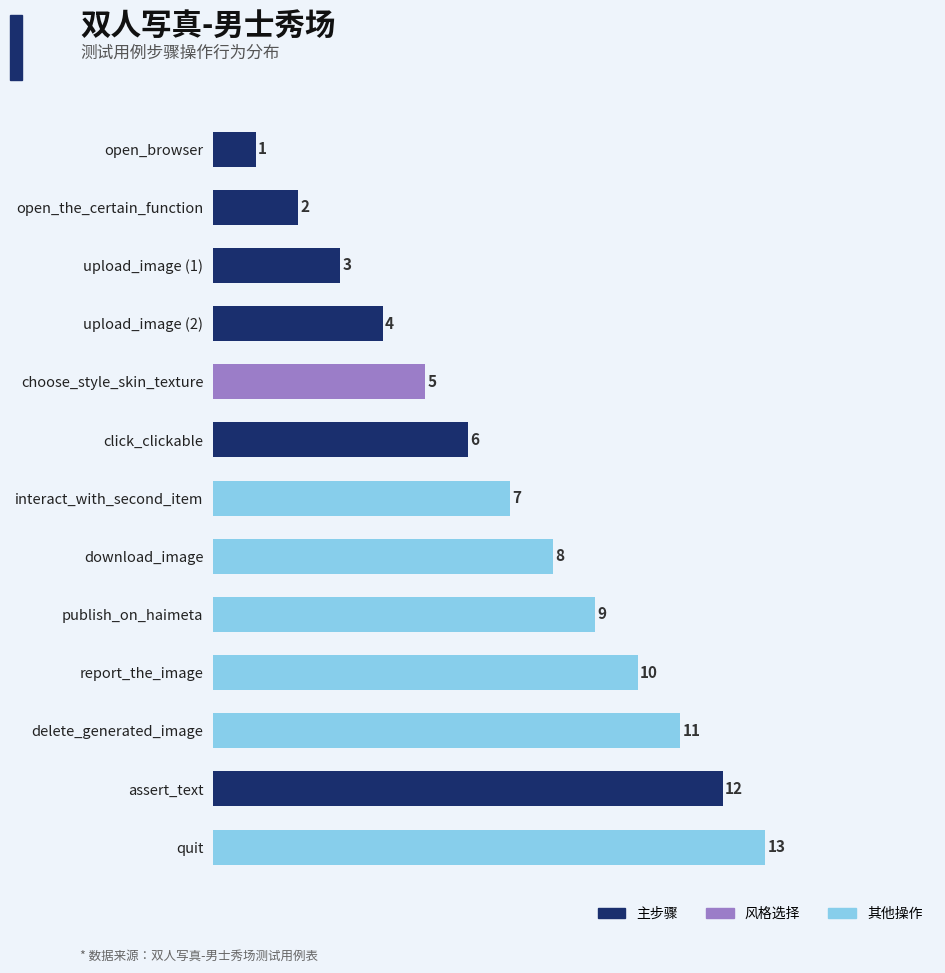

Is it true that the value at open_browser is 0?

False